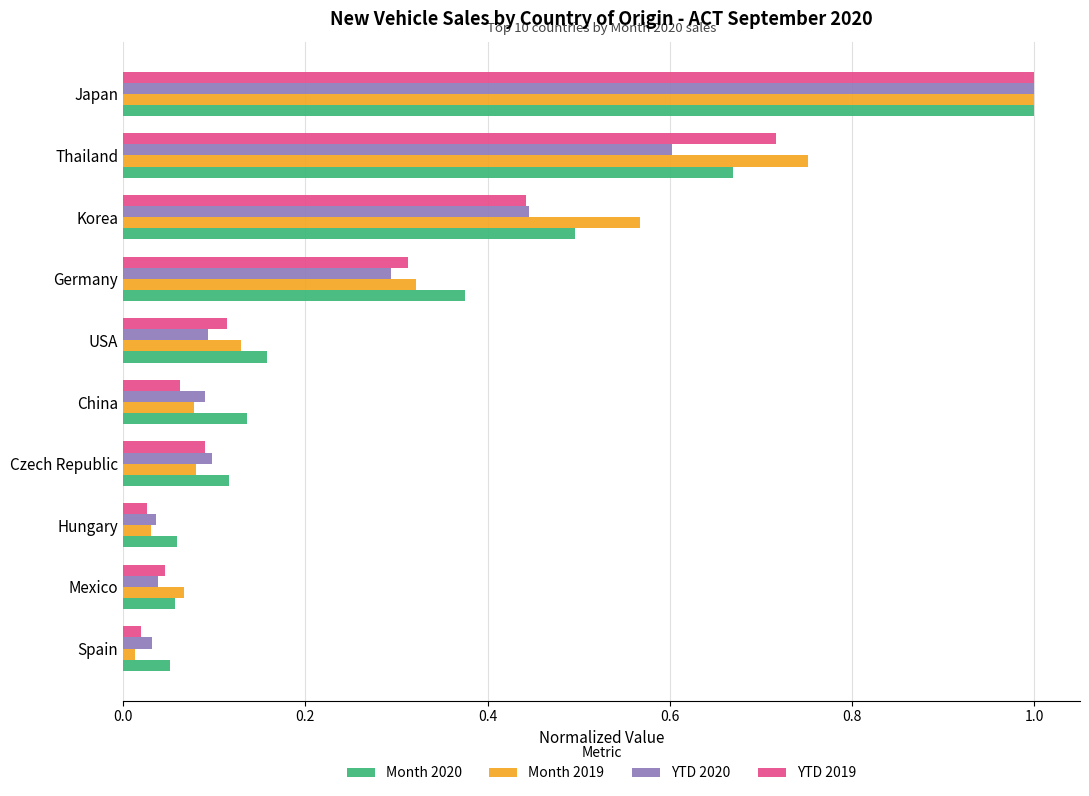

At which label does Month 2019 reach its peak?

Japan